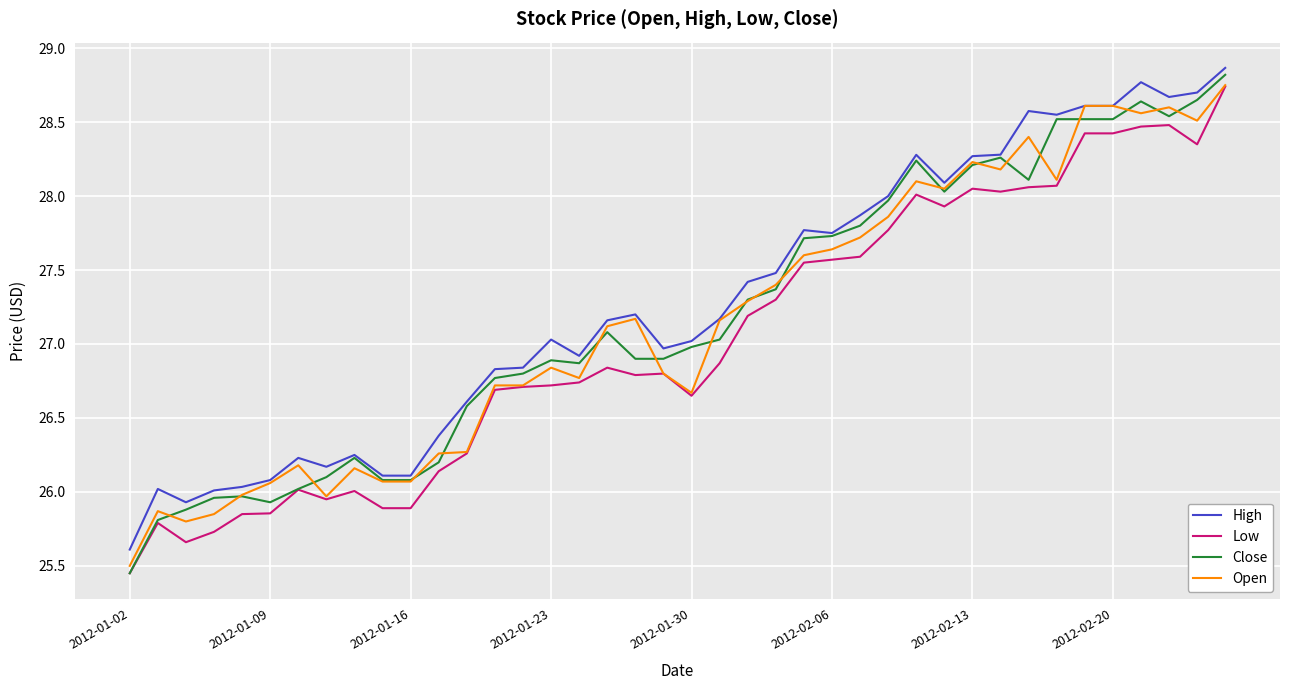

True or false: Close has a value of 10.8 at 2012-01-30.

False